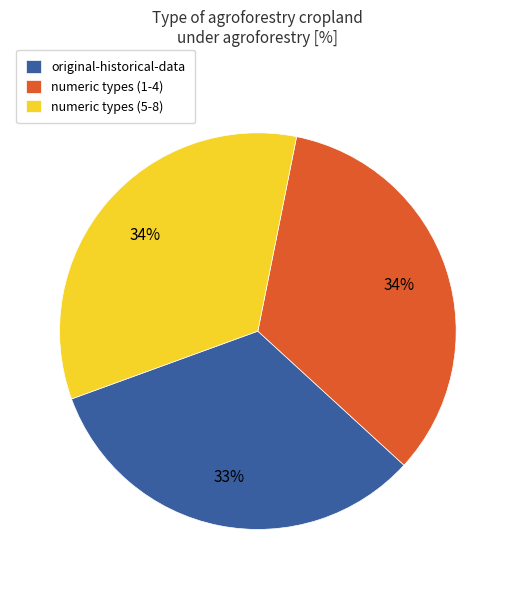

Which has a higher value, numeric types (5-8) or original-historical-data?

numeric types (5-8)